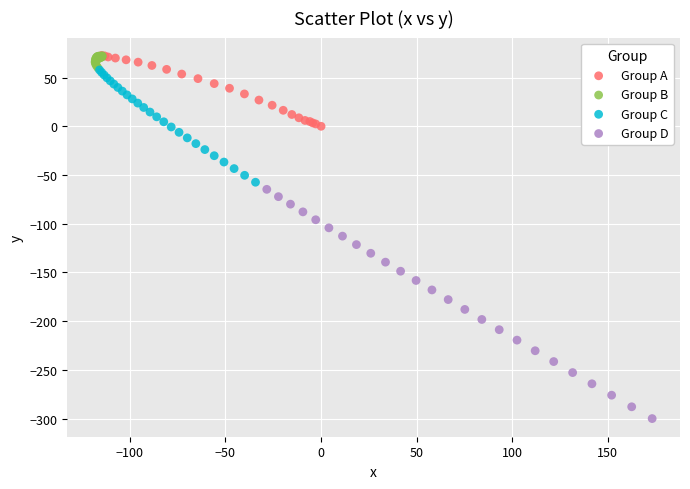

Which series contains the lowest Y value?

Group D